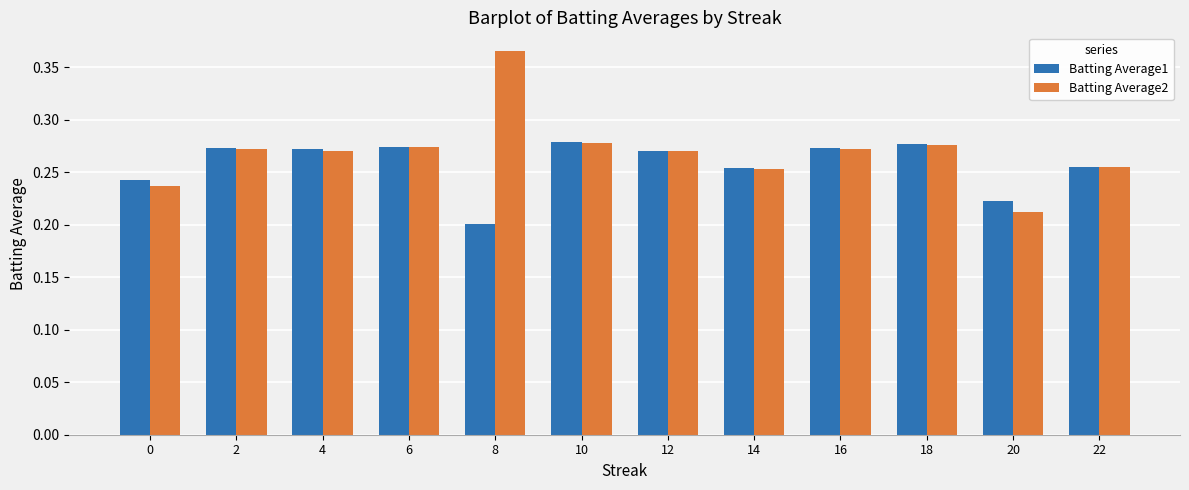

At how many categories does at least one series exceed 0?

12